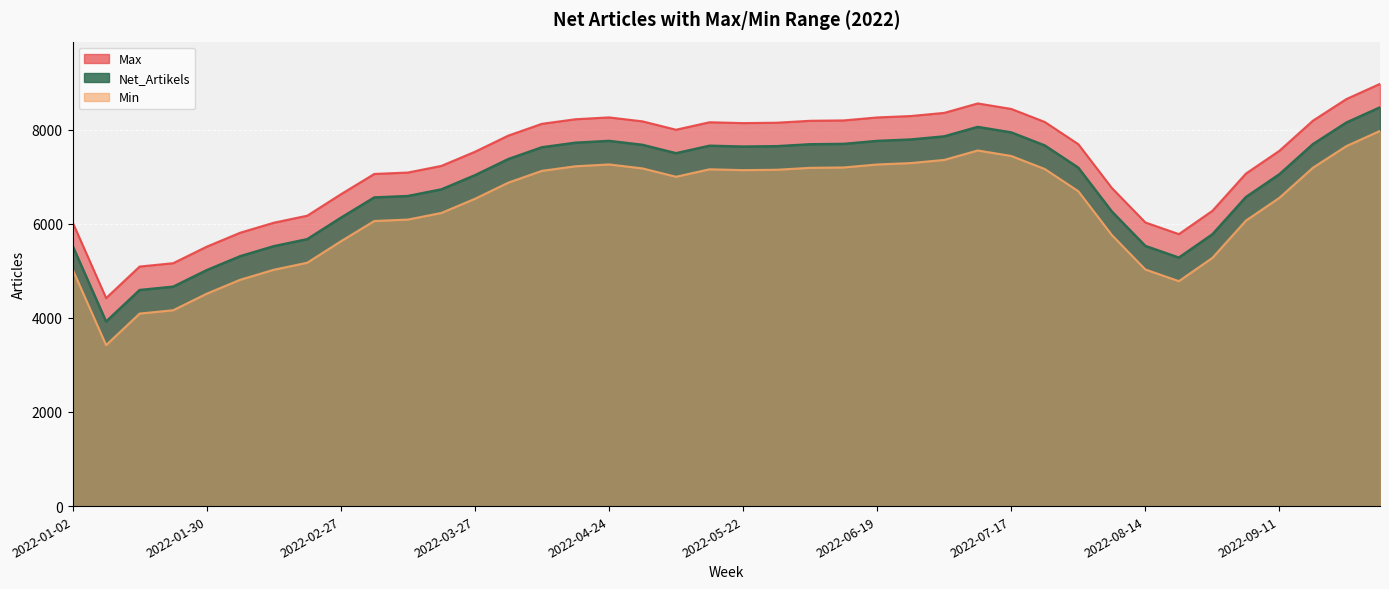

What is the sum of all Min values?

252331